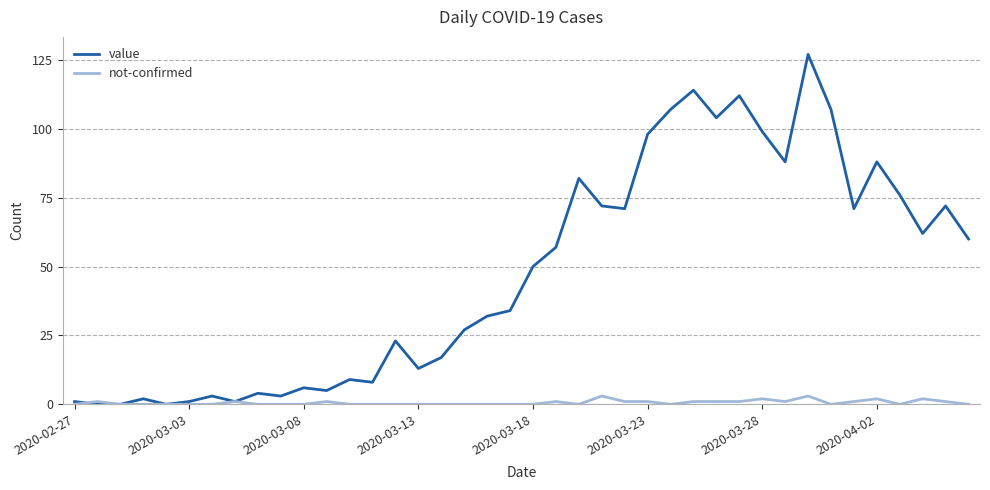

In value, how many points are higher than both neighbors (excluding endpoints)?

12